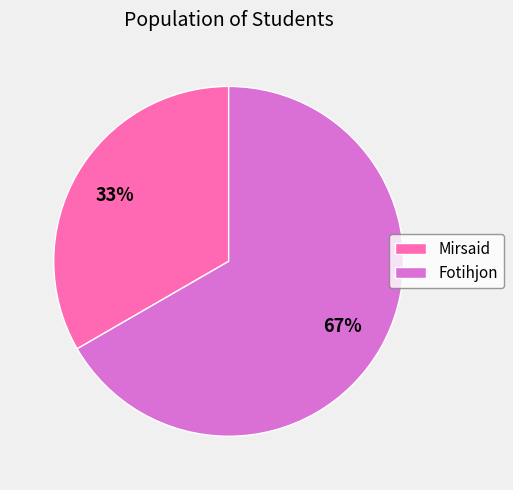

What percentage is the Mirsaid slice, to the nearest percent?

33%